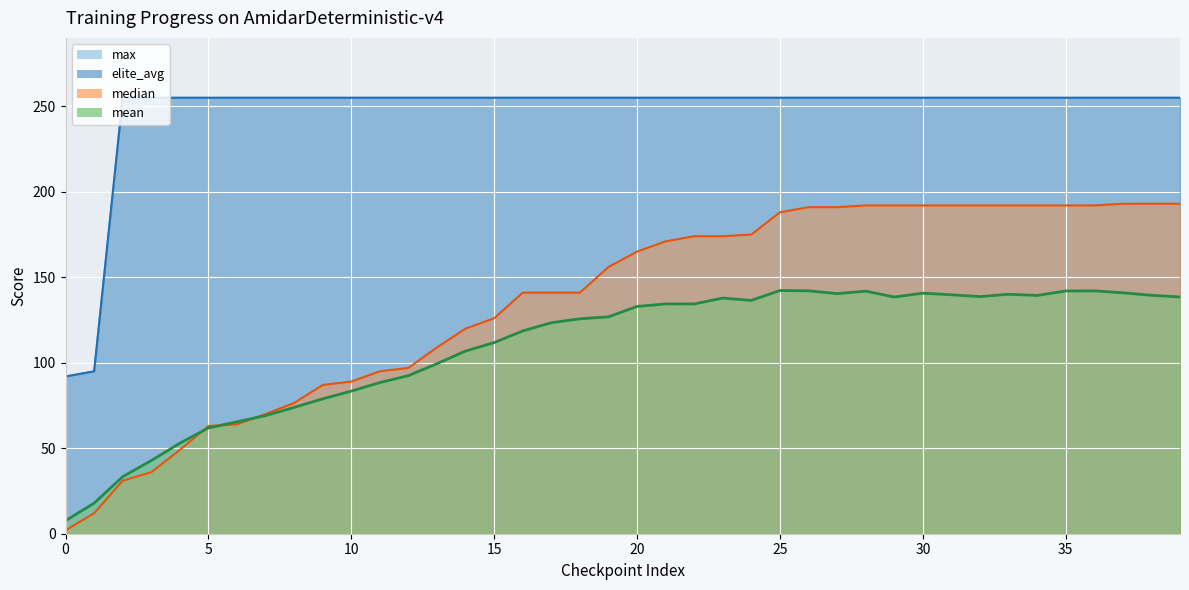

True or false: mean and max cross at least once.

False